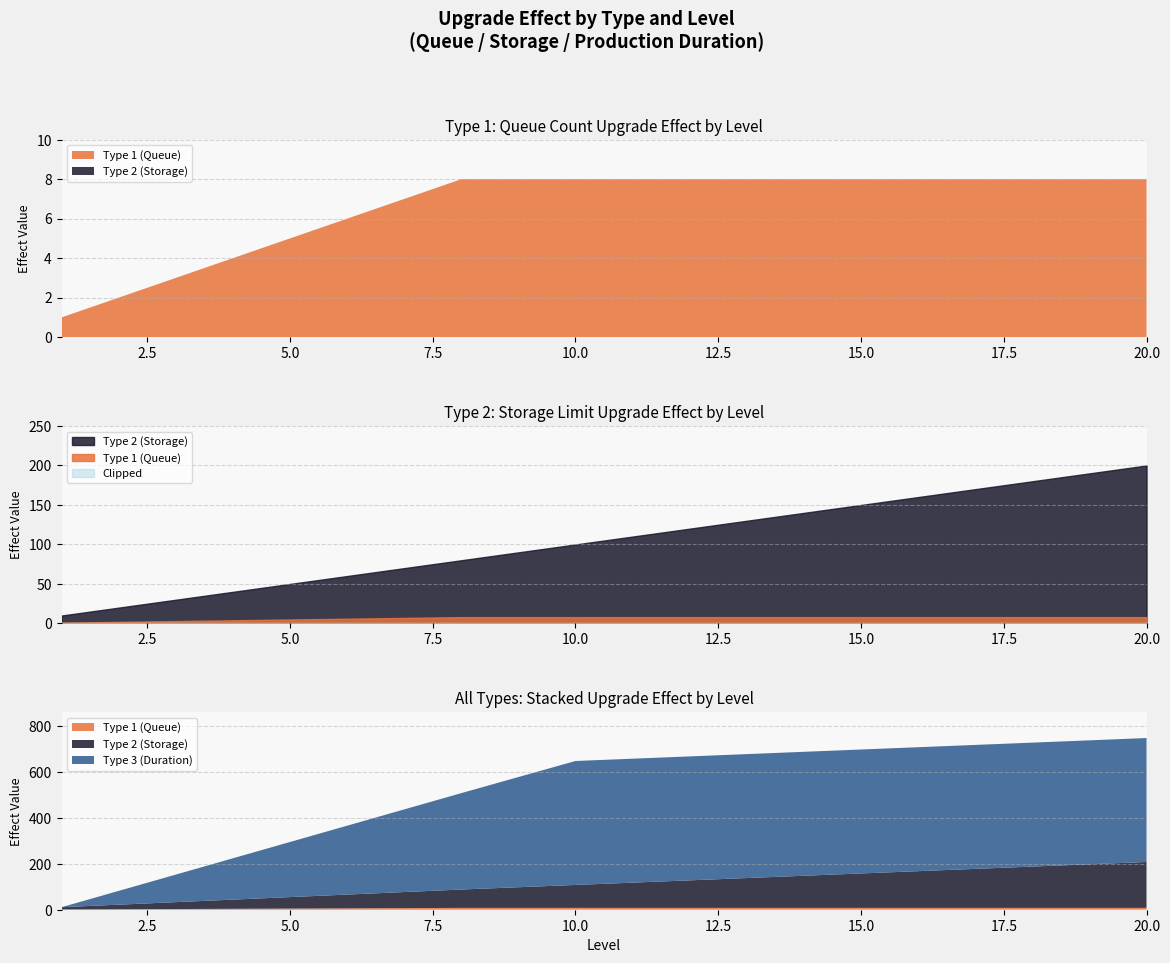

What is the spread (max minus min) of values at 2?

58